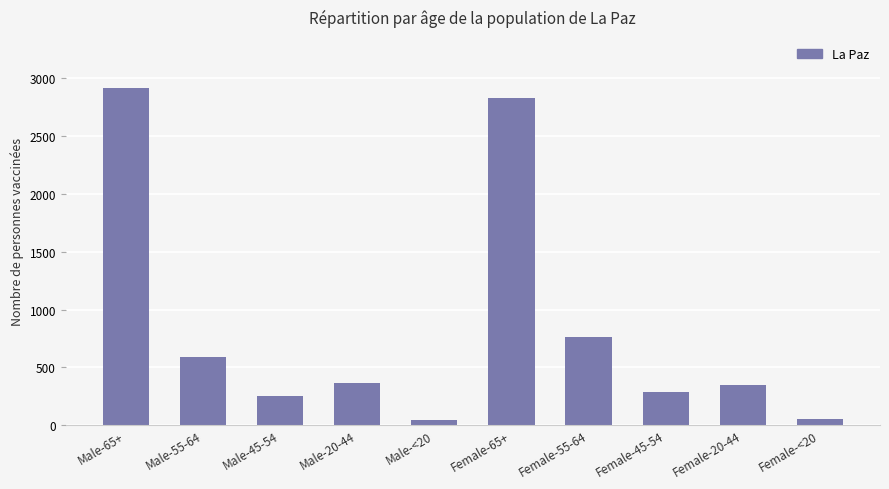

Is it true that the value at Male-55-64 is 1015?

False